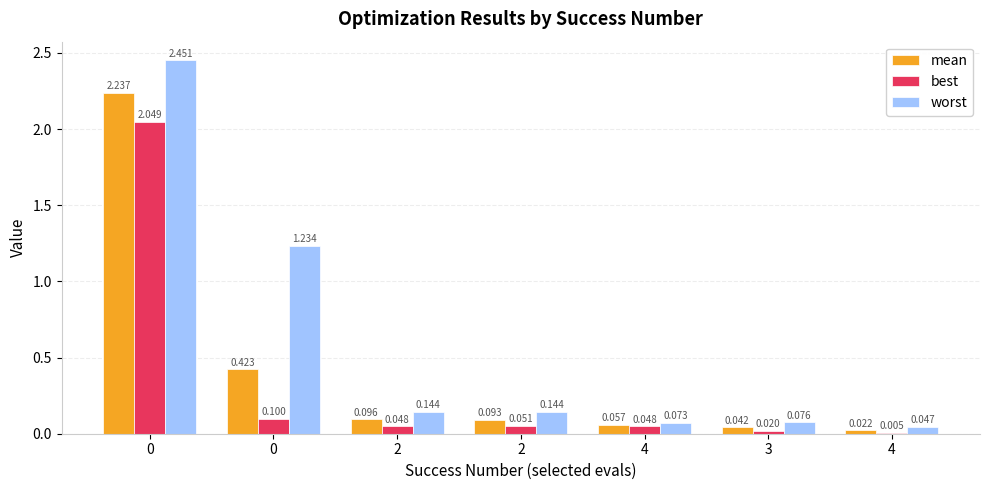

Which label corresponds to the smallest value in the chart?

4